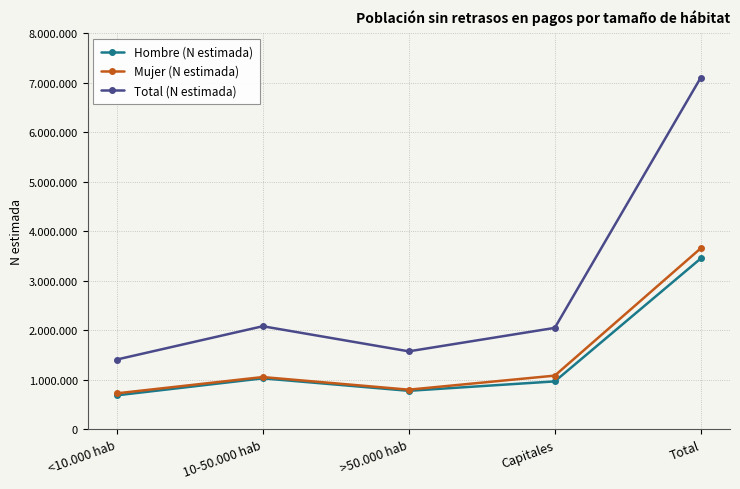

What are all the series names shown in the legend?

Hombre (N estimada), Mujer (N estimada), Total (N estimada)